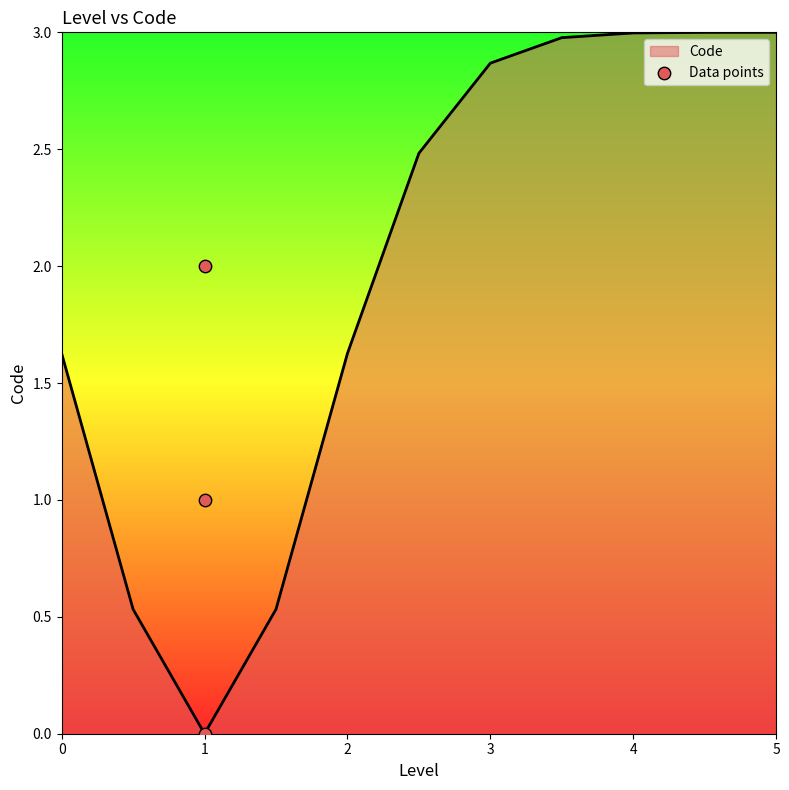

The Code series shows 3.0 at 5. True or false?

True